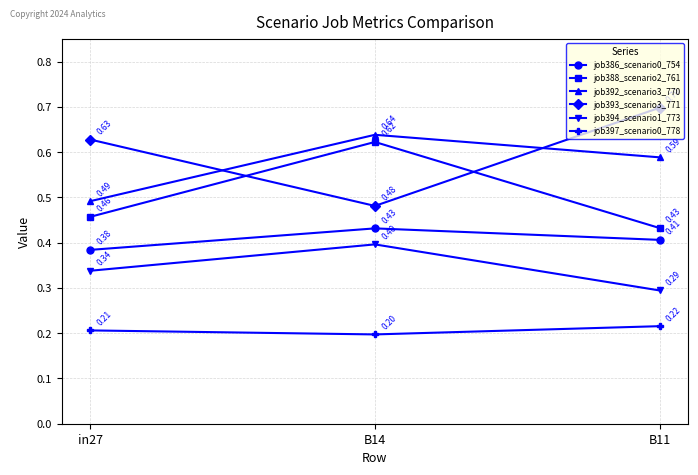

Is the value of job388_scenario2_761 at B14 greater than the value of job392_scenario3_770 at in27?

Yes